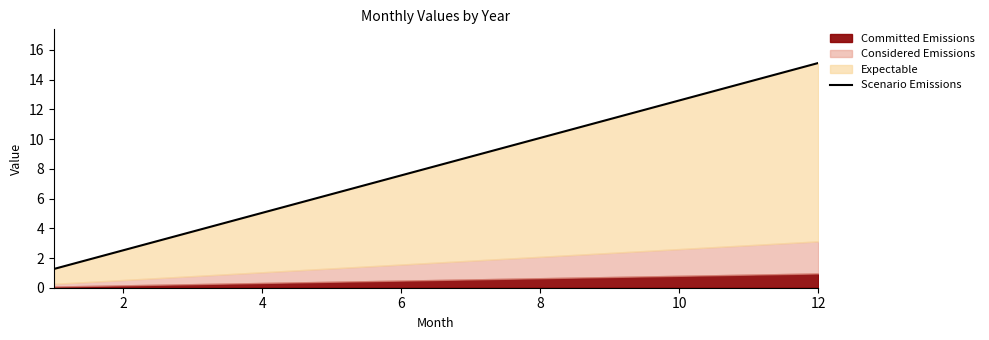

How many data points are less than 8?

6